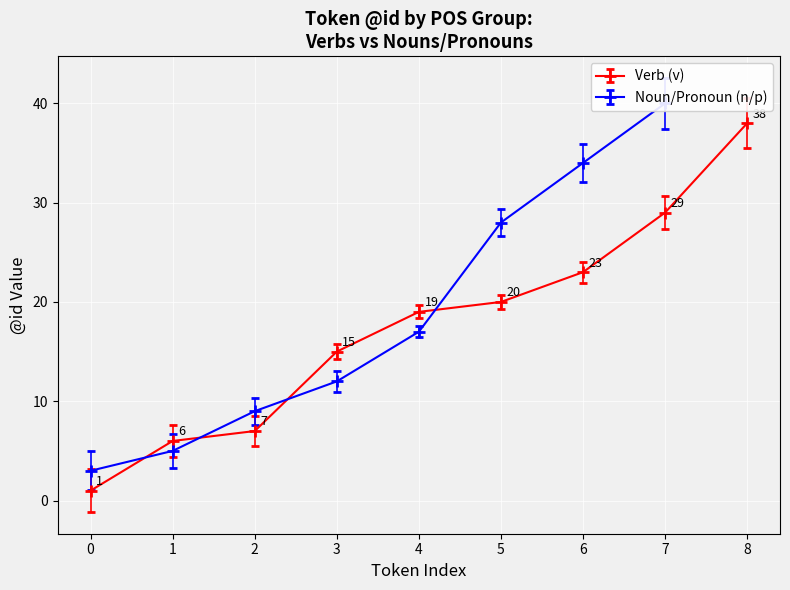

What is the lowest value of the Verb (v) series?

1